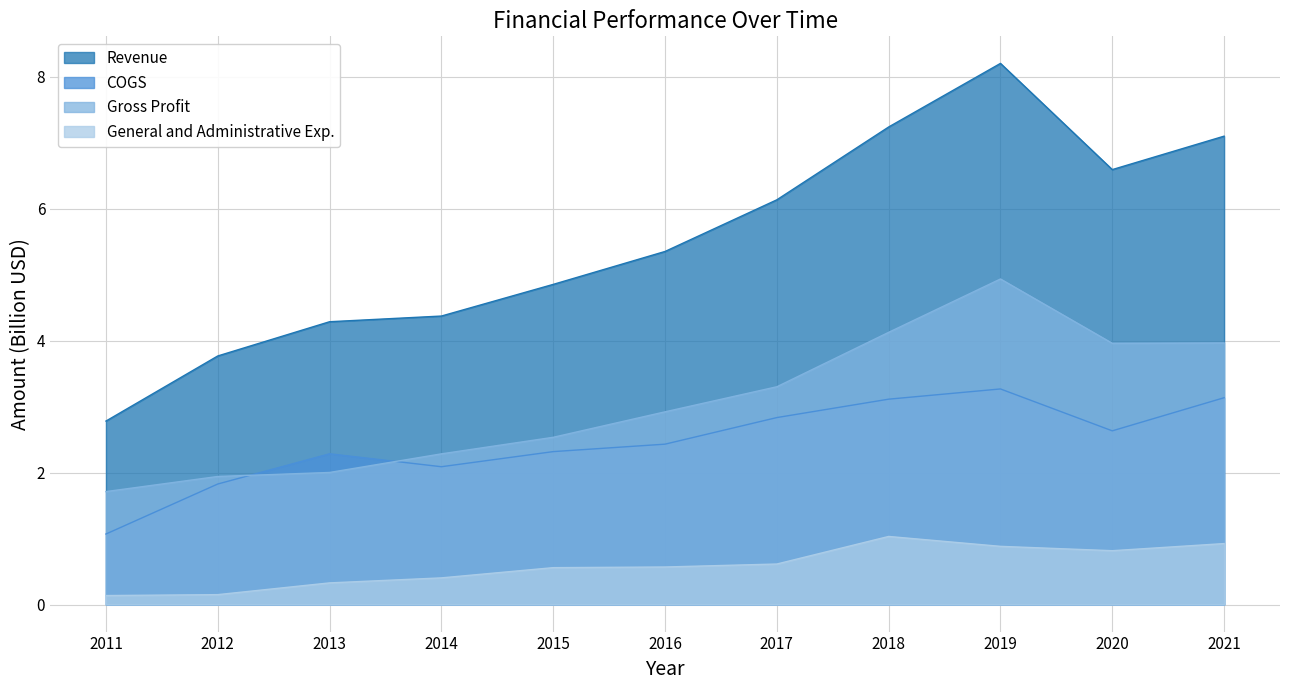

At which label does Gross Profit reach its peak?

2019